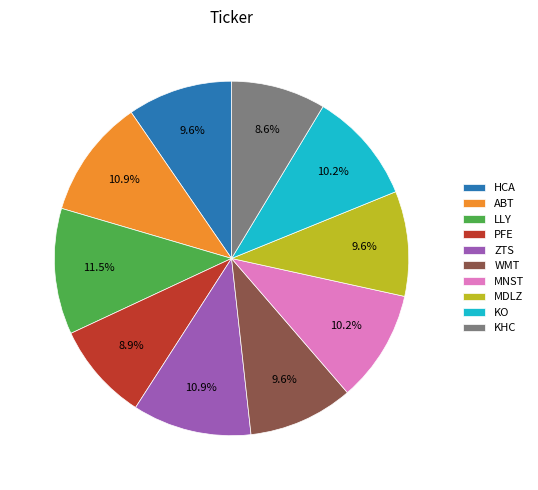

How many slices are in this pie chart?

10